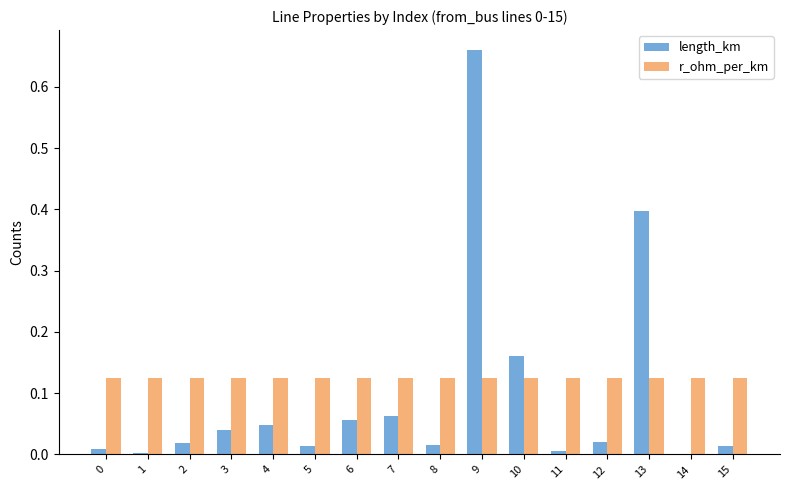

Are the bars grouped side by side (vs. stacked)?

Yes